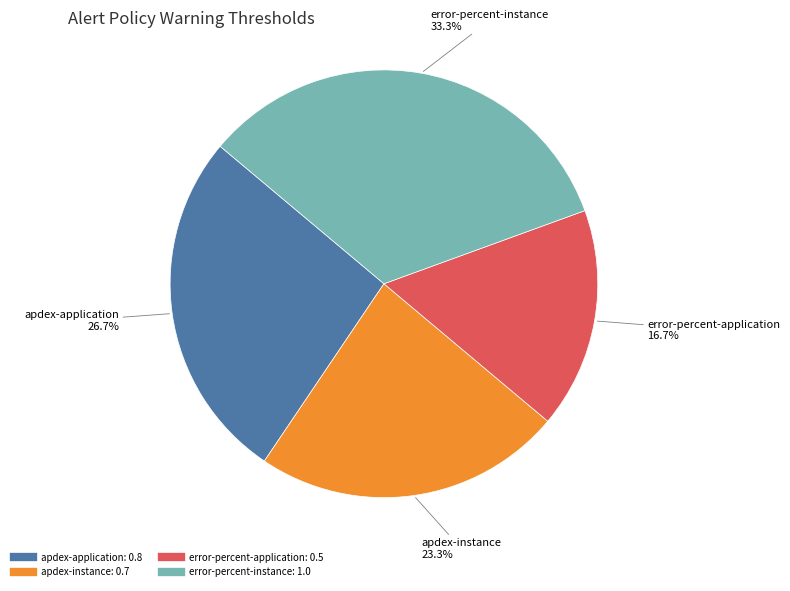

To the nearest percent, what is the average slice percentage?

25%